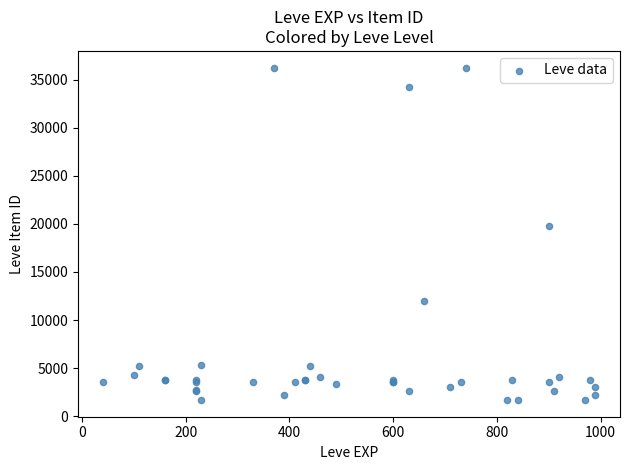

What Y value in the scatter plot is closest to 18967?

19744